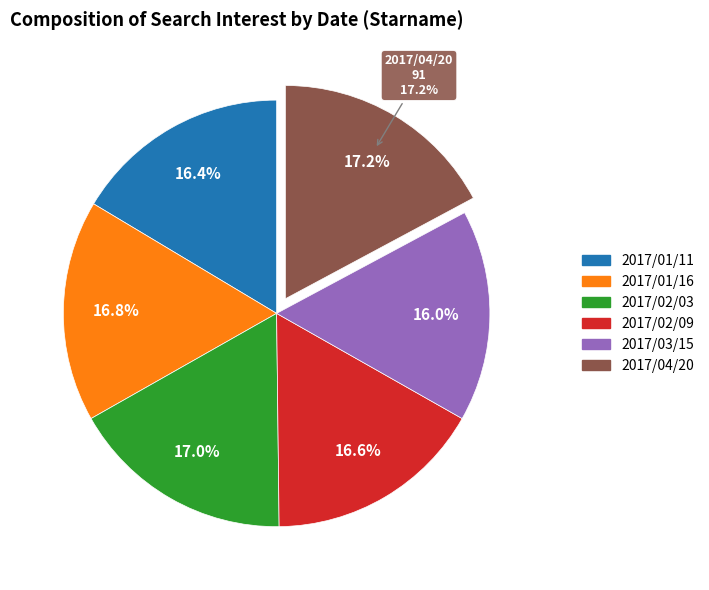

Combined, what portion of the pie is 2017/02/09 and 2017/01/11?

33.0%